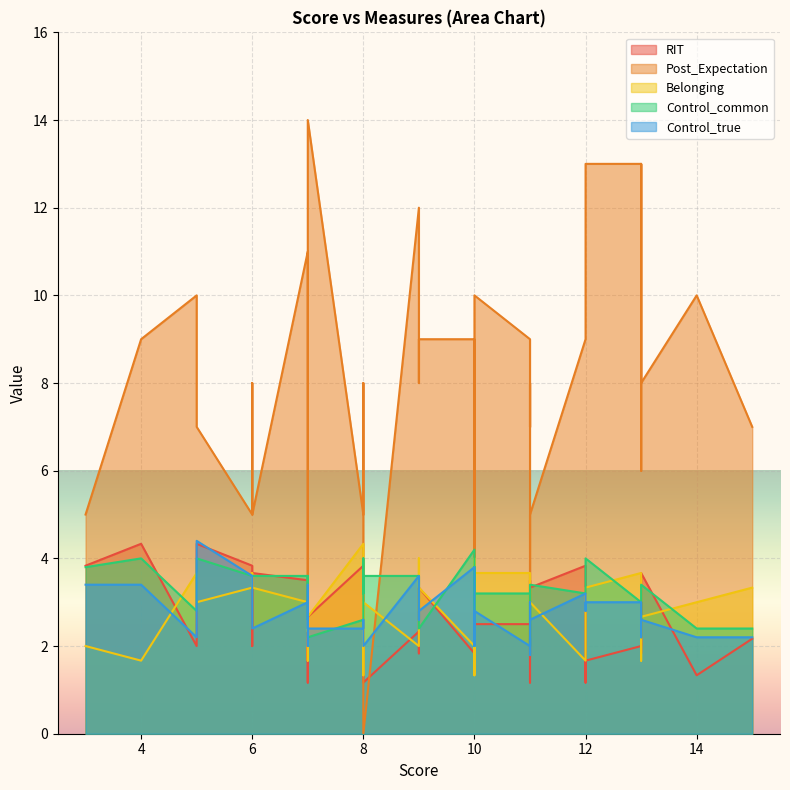

How many lines are shown in the chart?

5